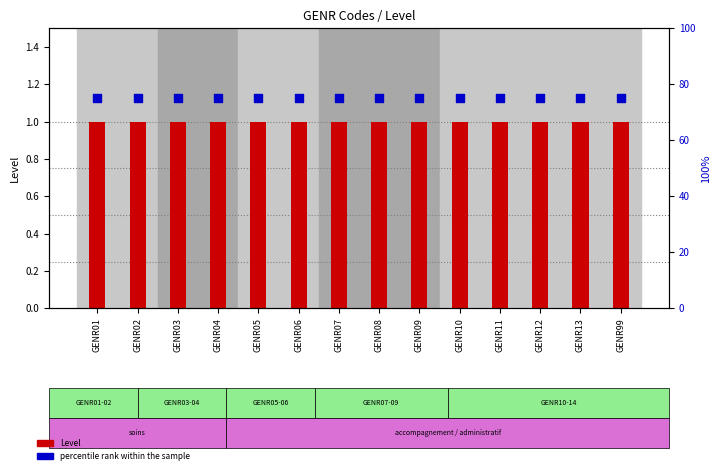

Which series has the largest Y range (max minus min)?

Level